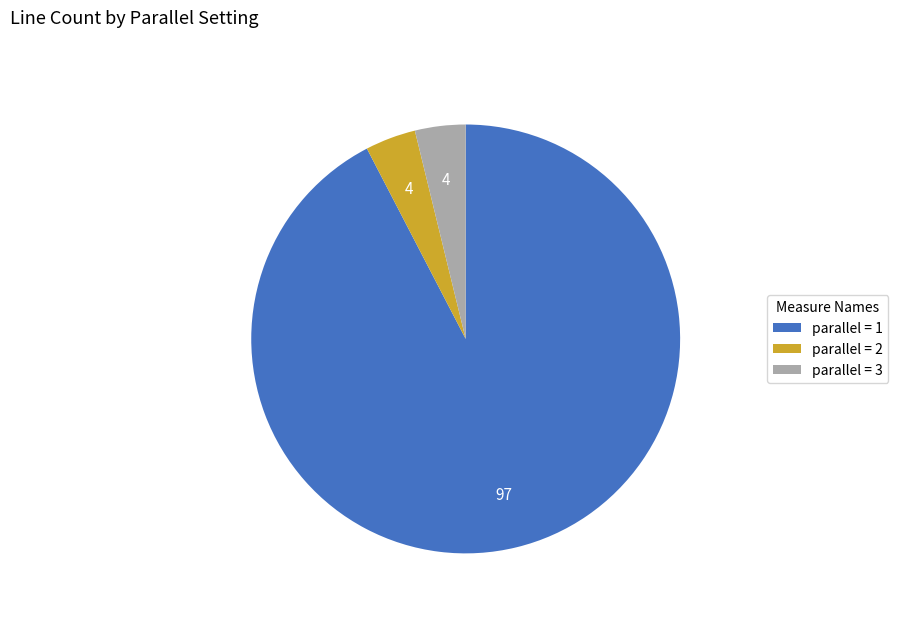

Which slice is the largest?

parallel = 1